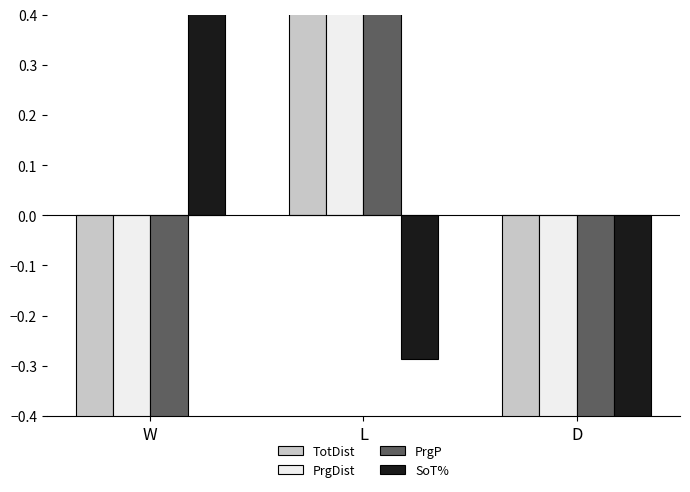

Does the chart contain any negative values?

Yes